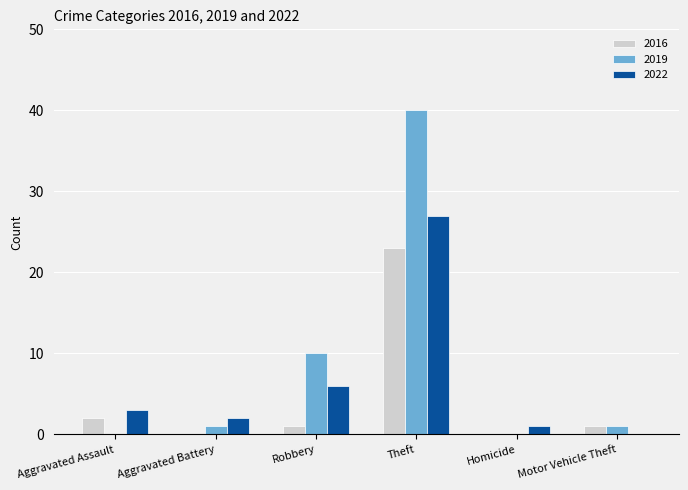

Reading right to left, list all the values displayed in this chart.

2016: Motor Vehicle Theft=1	Homicide=0	Theft=23	Robbery=1	Aggravated Battery=0	Aggravated Assault=2
2019: Motor Vehicle Theft=1	Homicide=0	Theft=40	Robbery=10	Aggravated Battery=1	Aggravated Assault=0
2022: Motor Vehicle Theft=0	Homicide=1	Theft=27	Robbery=6	Aggravated Battery=2	Aggravated Assault=3